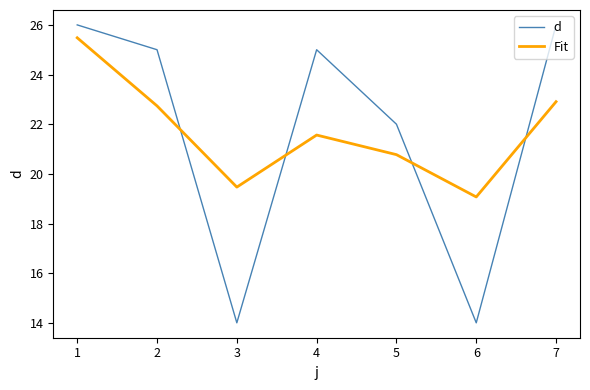

Rank the series at 6 from lowest to highest value.

d, Fit